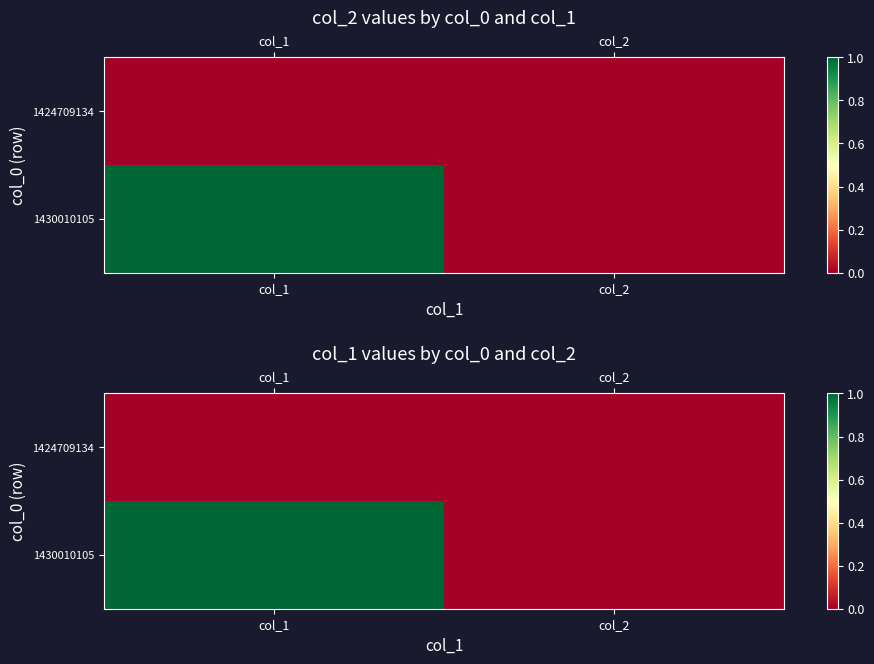

At which label does 1424709134 reach its peak?

col_1